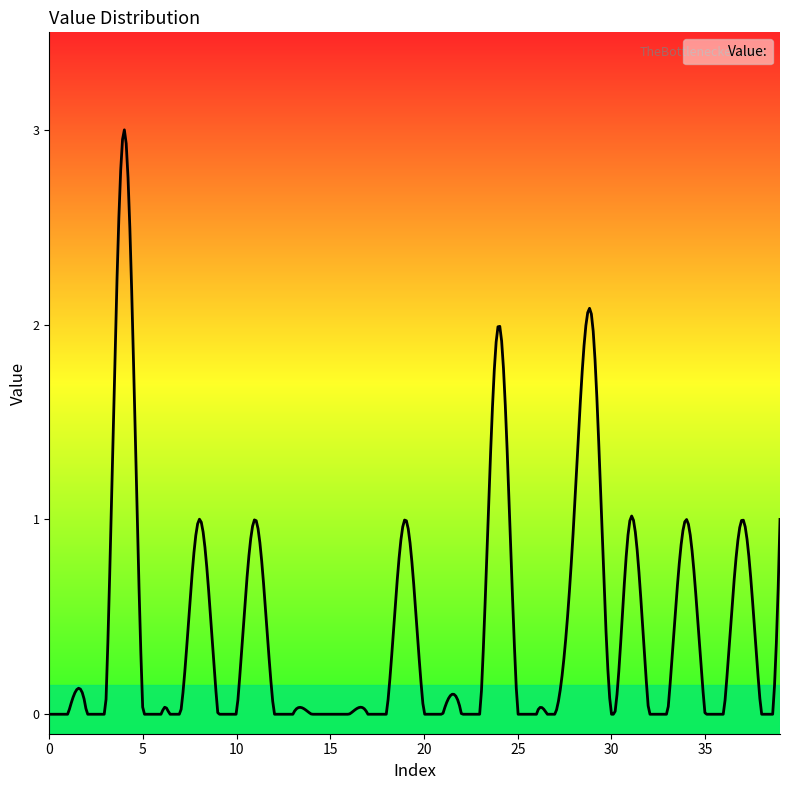

Is this an area chart (filled region under the line)?

No